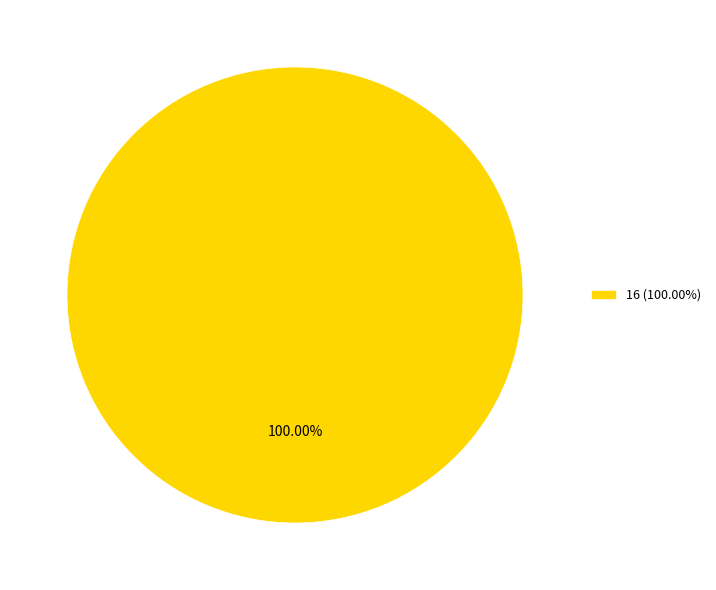

What is the majority slice?

16 (100.00%)